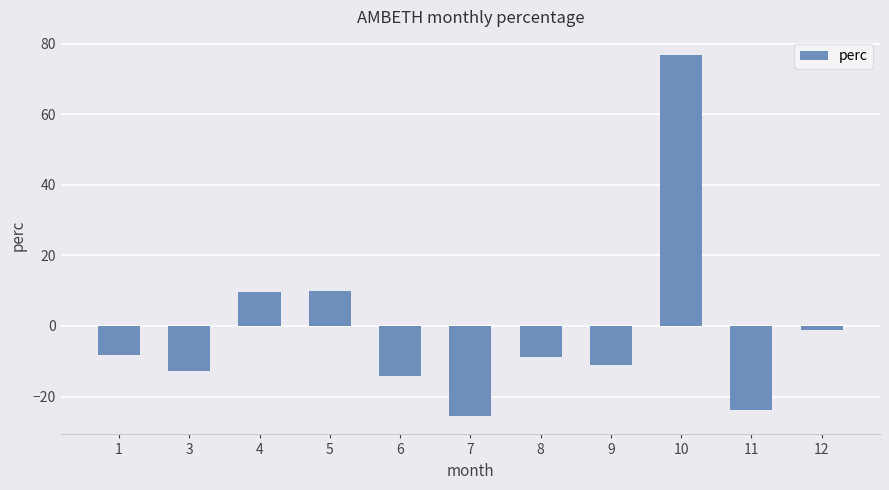

What is the sum of the values at 7 and 9?

-36.7